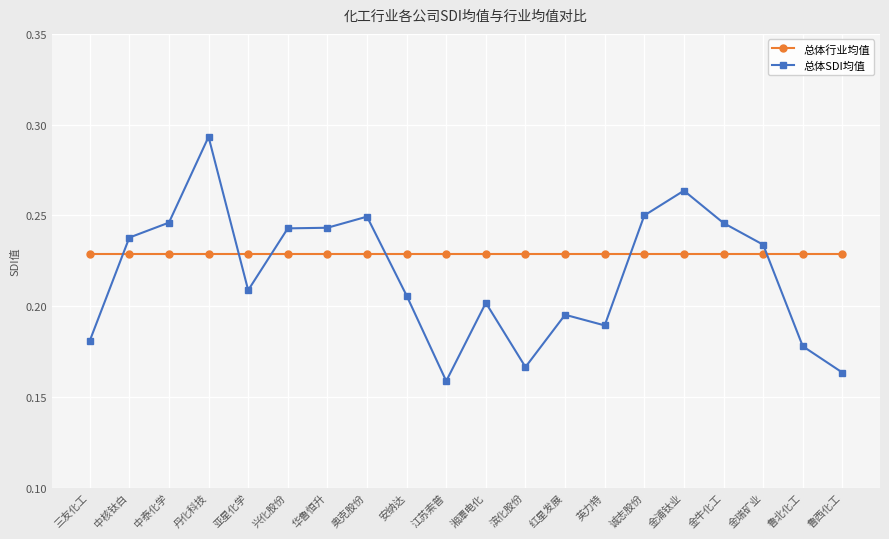

Between 丹化科技 and 滨化股份, which series saw the biggest shift?

总体SDI均值